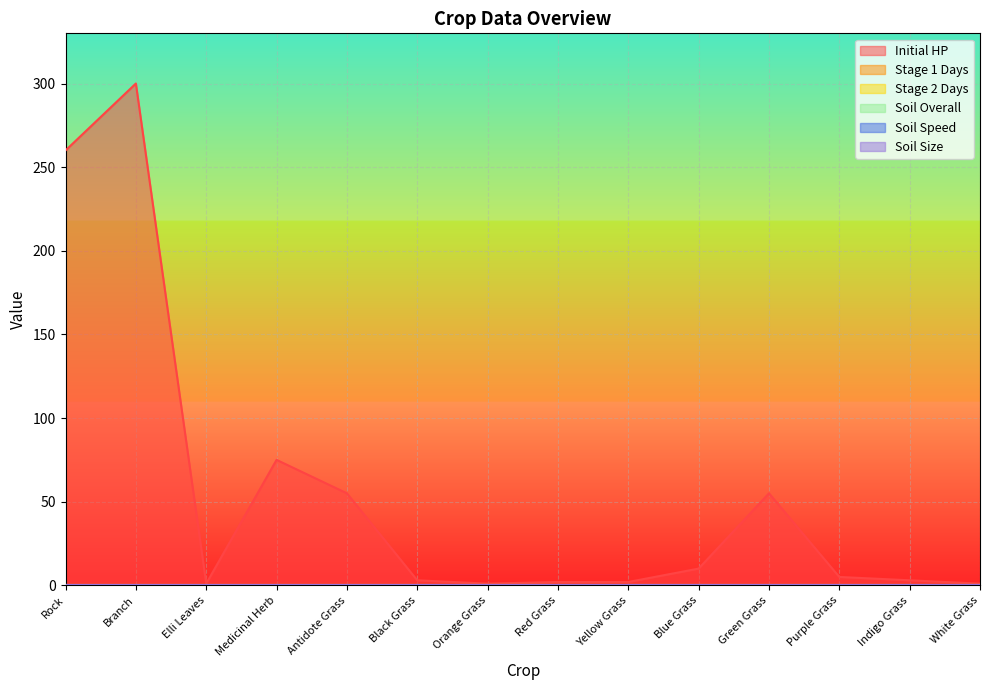

Rank the series by their maximum value, from highest to lowest.

Initial HP, Soil Overall, Soil Size, Stage 1 Days, Stage 2 Days, Soil Speed